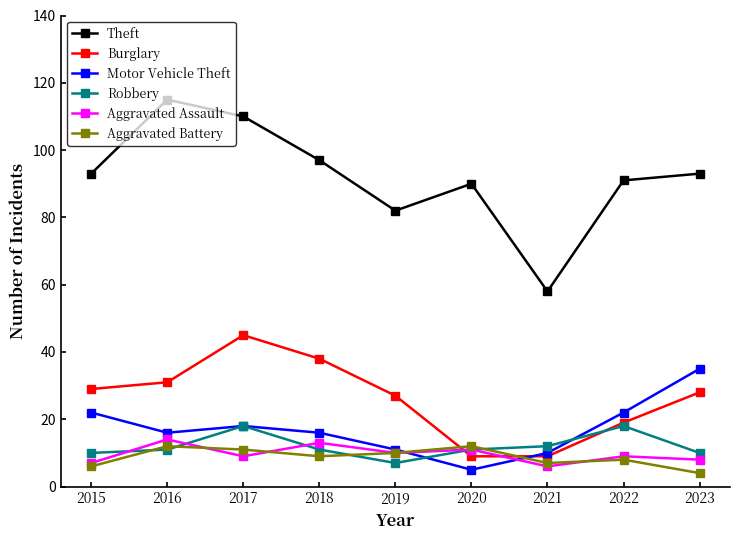

What is the difference between the Robbery values at 2020 and 2022?

7